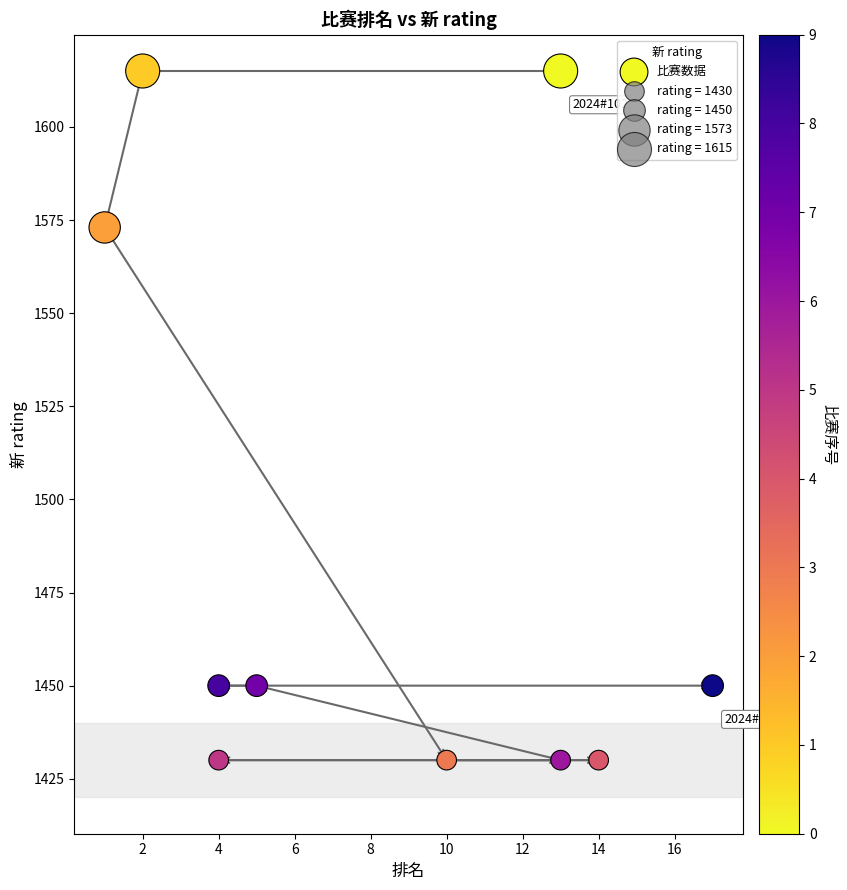

What is the range of Y values (max minus min)?

185